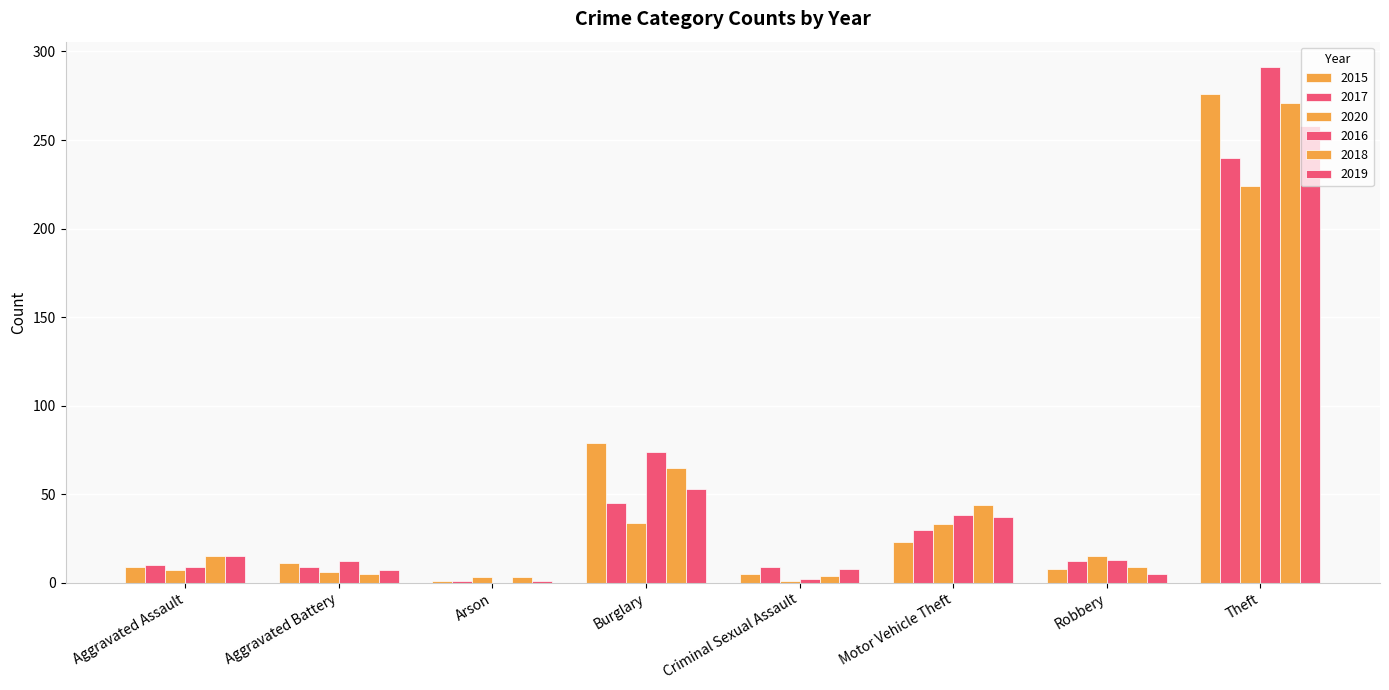

Are the bars horizontal?

No